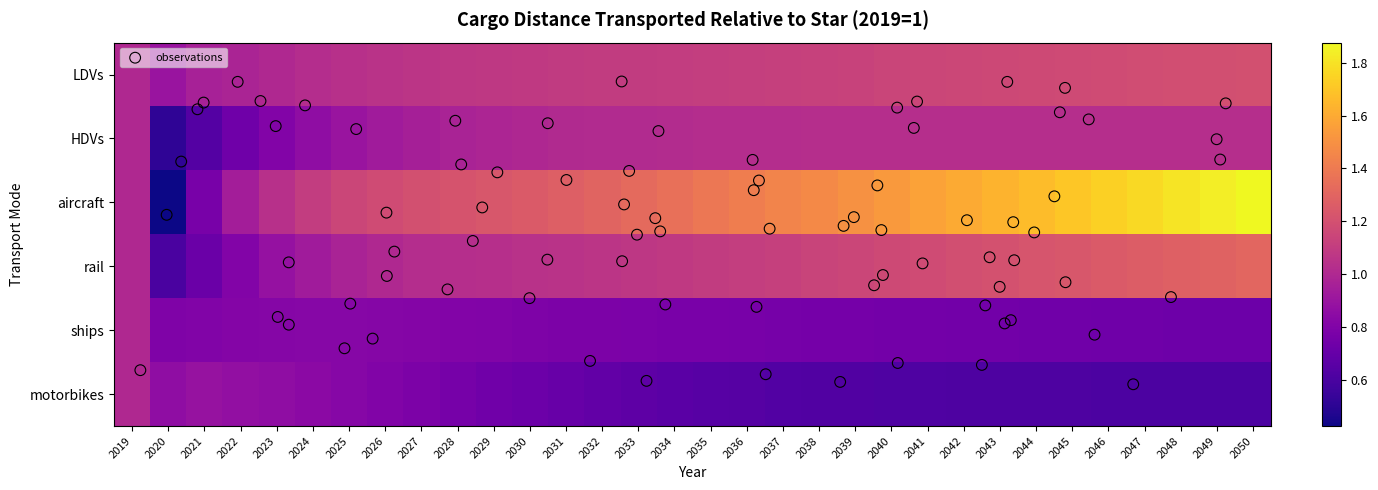

Reading left to right, extract all data points from this chart.

LDVs: 2019=1.0	2020=0.9	2021=1.0	2022=1.0	2023=1.0	2024=1.0	2025=1.0	2026=1.1	2027=1.1	2028=1.1	2029=1.1	2030=1.1	2031=1.1	2032=1.1	2033=1.1	2034=1.1	2035=1.1	2036=1.1	2037=1.1	2038=1.1	2039=1.1	2040=1.1	2041=1.1	2042=1.2	2043=1.2	2044=1.2	2045=1.2	2046=1.2	2047=1.2	2048=1.2	2049=1.2	2050=1.2
HDVs: 2019=1.0	2020=0.5	2021=0.6	2022=0.7	2023=0.8	2024=0.9	2025=0.9	2026=0.9	2027=1.0	2028=1.0	2029=1.0	2030=1.0	2031=1.0	2032=1.0	2033=1.0	2034=1.0	2035=1.0	2036=1.0	2037=1.0	2038=1.0	2039=1.0	2040=1.0	2041=1.0	2042=1.0	2043=1.0	2044=1.0	2045=1.0	2046=1.0	2047=1.0	2048=1.0	2049=1.0	2050=1.0
aircraft: 2019=1.0	2020=0.4	2021=0.8	2022=0.9	2023=1.0	2024=1.1	2025=1.2	2026=1.2	2027=1.2	2028=1.2	2029=1.2	2030=1.3	2031=1.3	2032=1.3	2033=1.3	2034=1.4	2035=1.4	2036=1.4	2037=1.4	2038=1.5	2039=1.5	2040=1.5	2041=1.6	2042=1.6	2043=1.6	2044=1.7	2045=1.7	2046=1.7	2047=1.8	2048=1.8	2049=1.8	2050=1.9
rail: 2019=1.0	2020=0.6	2021=0.7	2022=0.8	2023=0.9	2024=0.9	2025=1.0	2026=1.0	2027=1.0	2028=1.0	2029=1.0	2030=1.0	2031=1.1	2032=1.1	2033=1.1	2034=1.1	2035=1.1	2036=1.1	2037=1.1	2038=1.1	2039=1.1	2040=1.2	2041=1.2	2042=1.2	2043=1.2	2044=1.2	2045=1.2	2046=1.2	2047=1.3	2048=1.3	2049=1.3	2050=1.3
ships: 2019=1.0	2020=0.8	2021=0.8	2022=0.8	2023=0.8	2024=0.8	2025=0.8	2026=0.8	2027=0.8	2028=0.8	2029=0.8	2030=0.8	2031=0.8	2032=0.8	2033=0.8	2034=0.8	2035=0.8	2036=0.8	2037=0.8	2038=0.8	2039=0.8	2040=0.8	2041=0.8	2042=0.7	2043=0.7	2044=0.7	2045=0.7	2046=0.7	2047=0.7	2048=0.7	2049=0.7	2050=0.7
motorbikes: 2019=1.0	2020=0.9	2021=0.9	2022=0.9	2023=0.9	2024=0.8	2025=0.8	2026=0.8	2027=0.8	2028=0.8	2029=0.7	2030=0.7	2031=0.7	2032=0.7	2033=0.7	2034=0.7	2035=0.7	2036=0.6	2037=0.6	2038=0.6	2039=0.6	2040=0.6	2041=0.6	2042=0.6	2043=0.6	2044=0.6	2045=0.6	2046=0.6	2047=0.6	2048=0.6	2049=0.6	2050=0.6